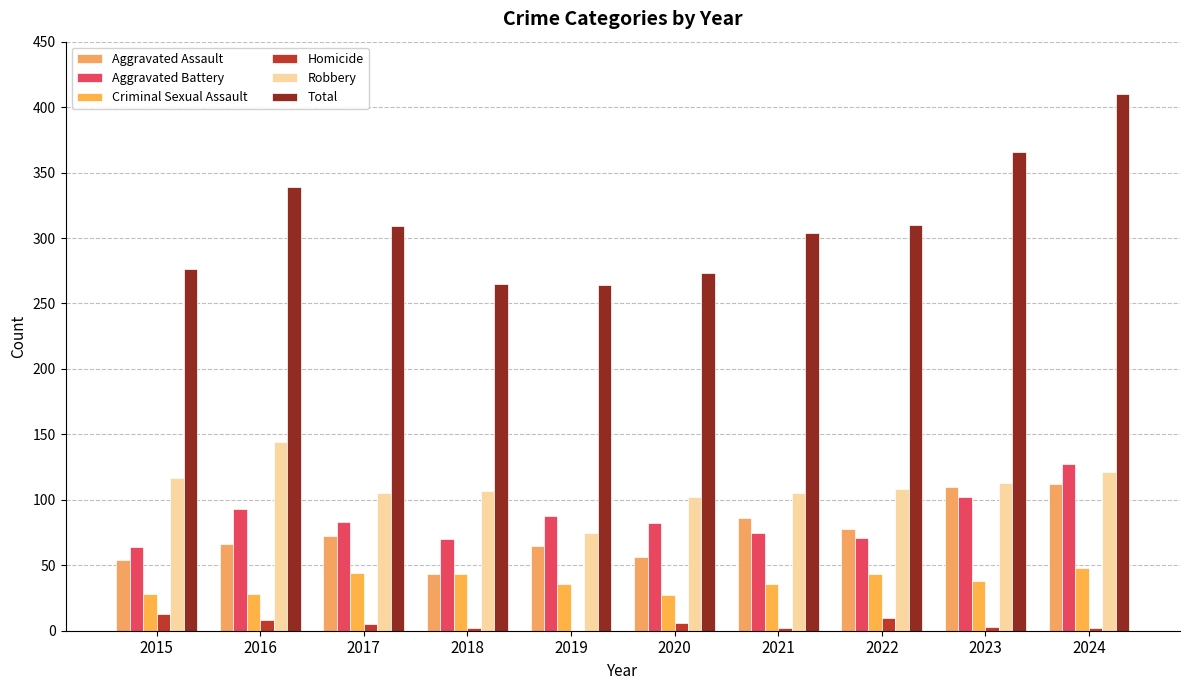

Which label corresponds to the smallest value in the chart?

2019